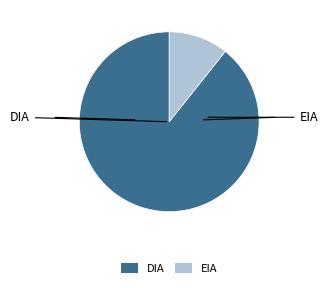

Is EIA the majority of the pie?

No